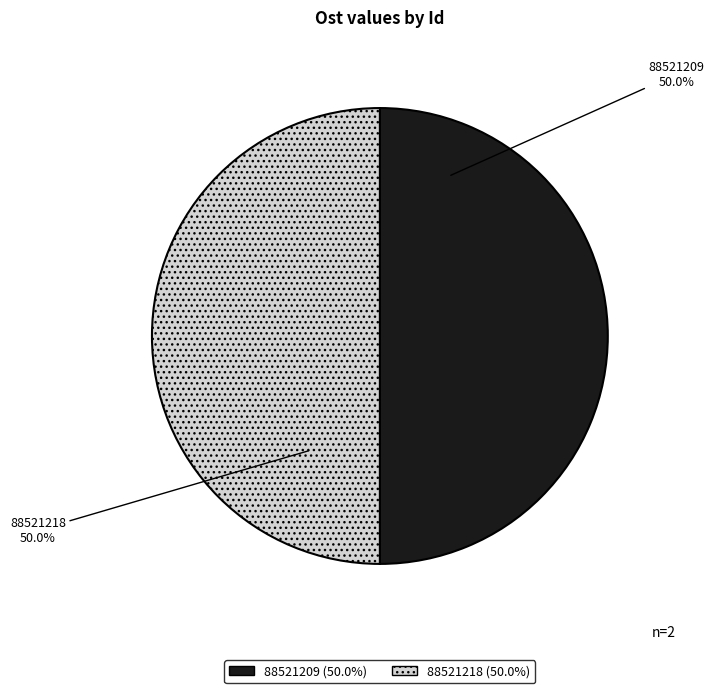

What percentage do 88521218 and 88521209 together represent?

100.0%